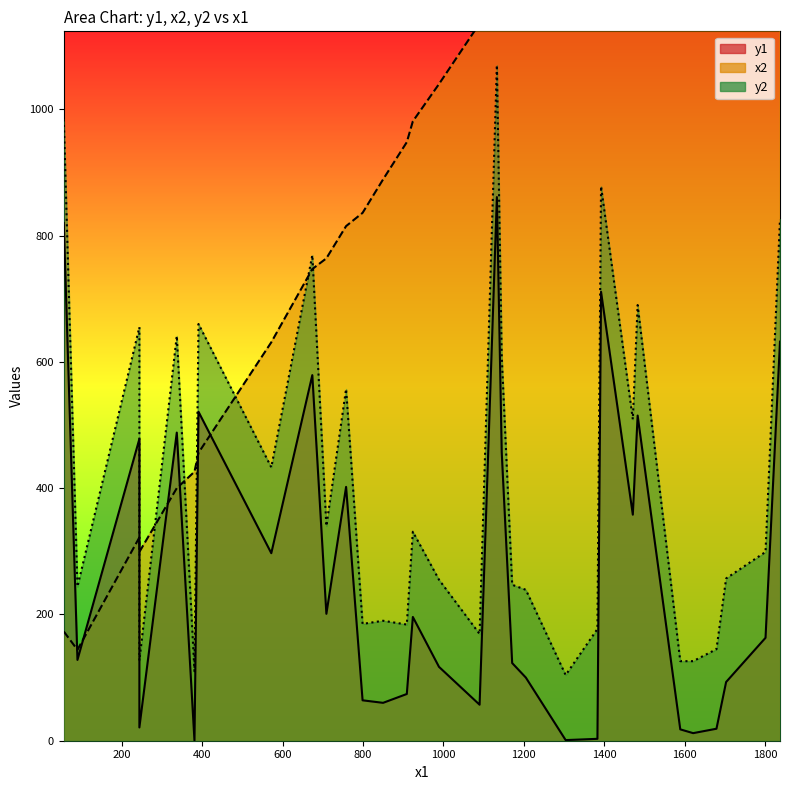

Rank the series by their average value, from lowest to highest.

y1, y2, x2